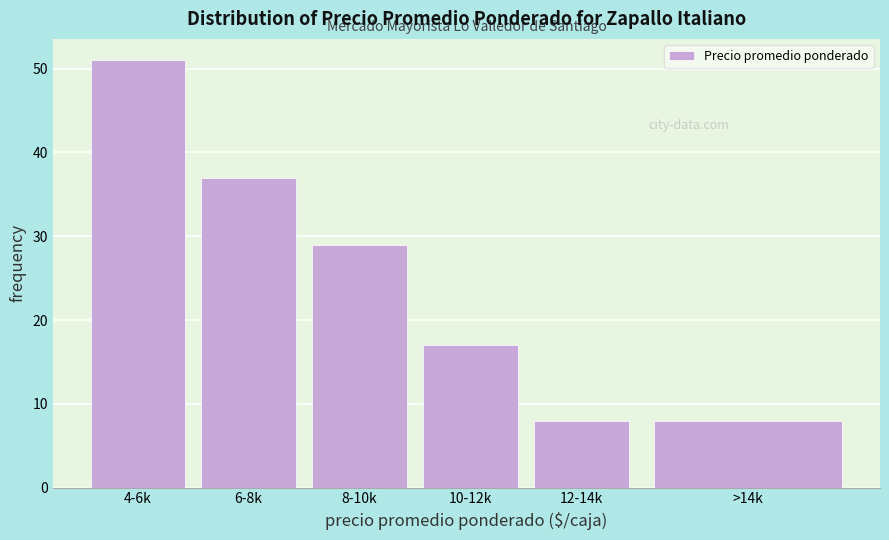

Reading right to left, transcribe all the data shown in this chart.

>14k=8	12-14k=8	10-12k=17	8-10k=29	6-8k=37	4-6k=51